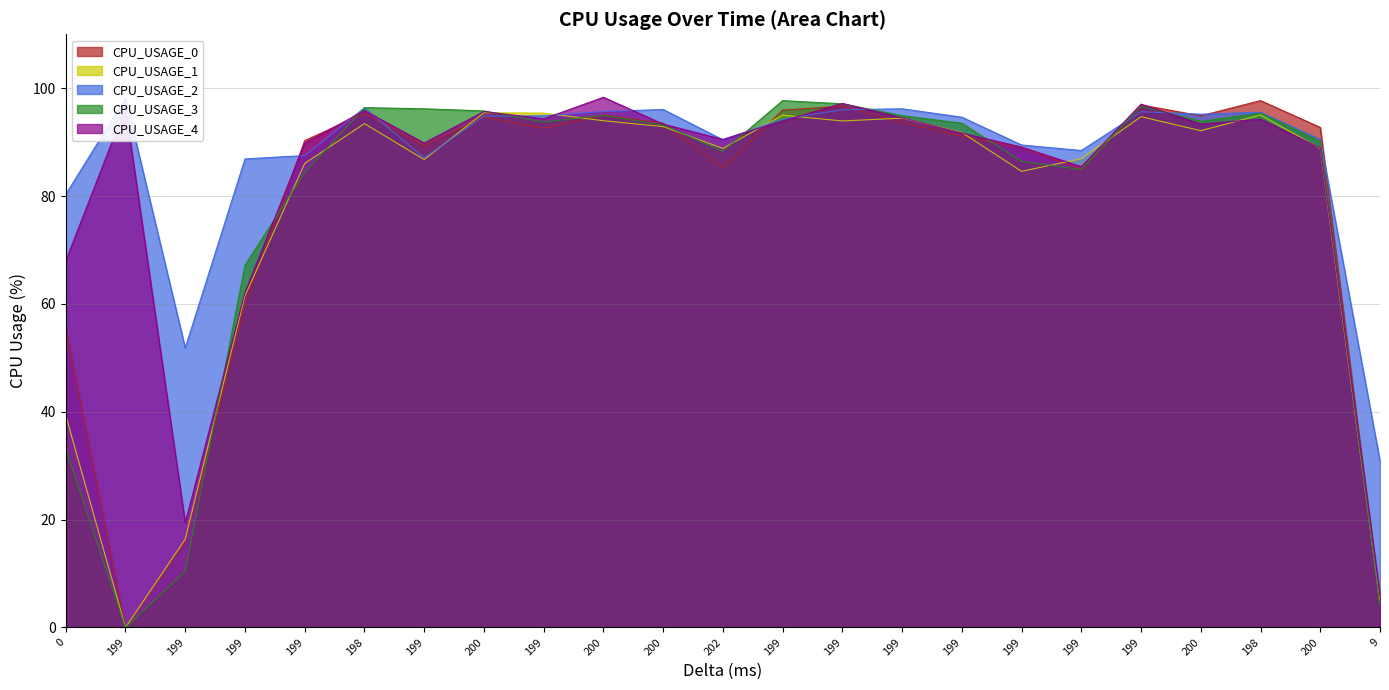

What is the spread (max minus min) of values at 199?

98.2